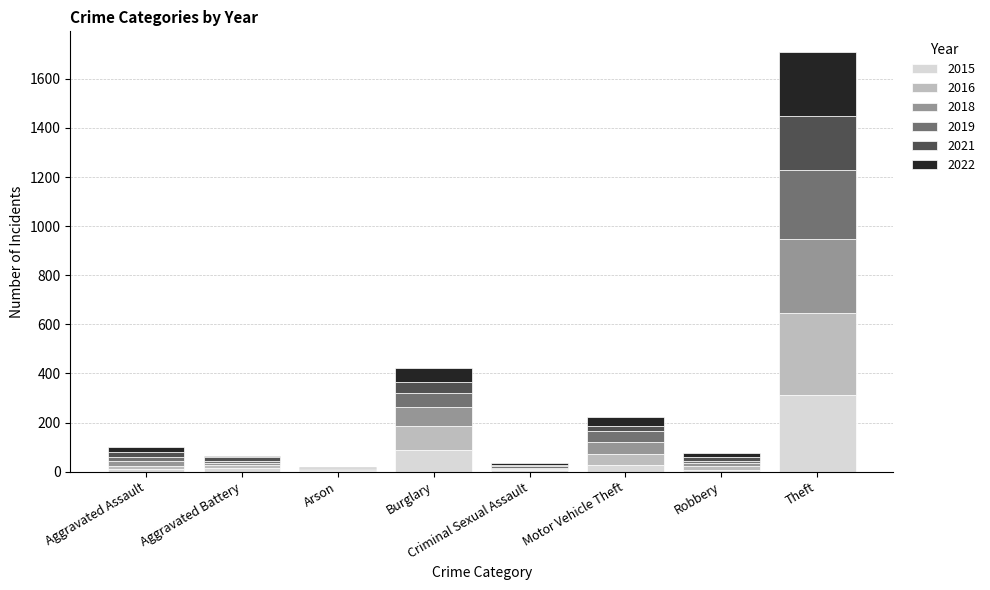

At which category is the sum across all series the highest?

Theft